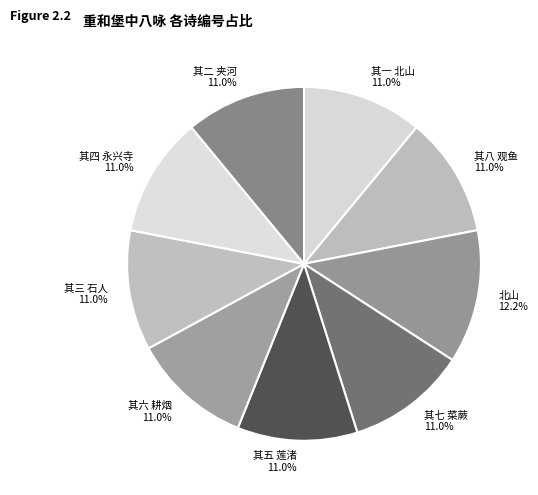

How many segments does this pie chart have?

9